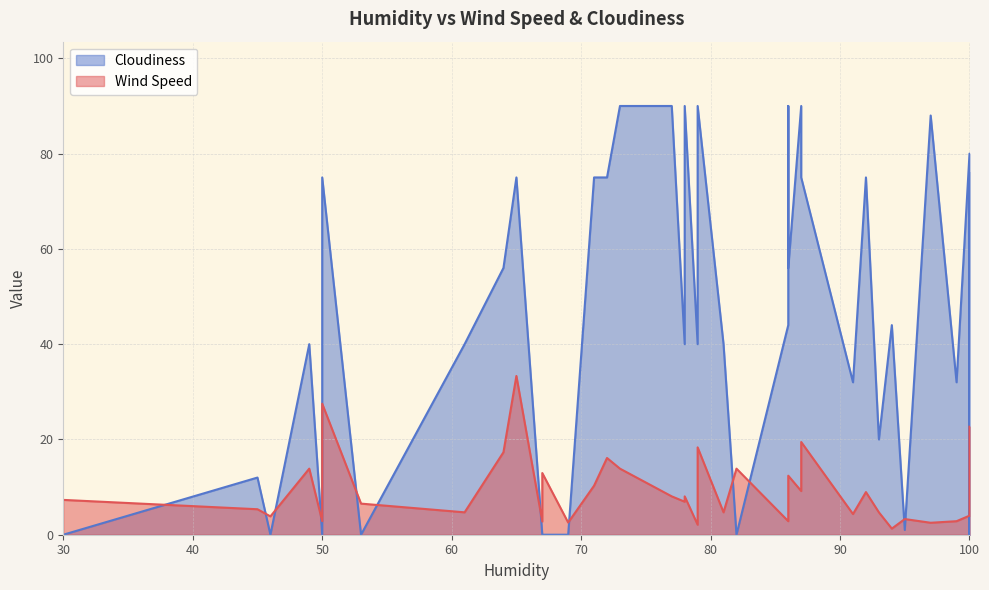

Which label corresponds to the largest value in the chart?

86